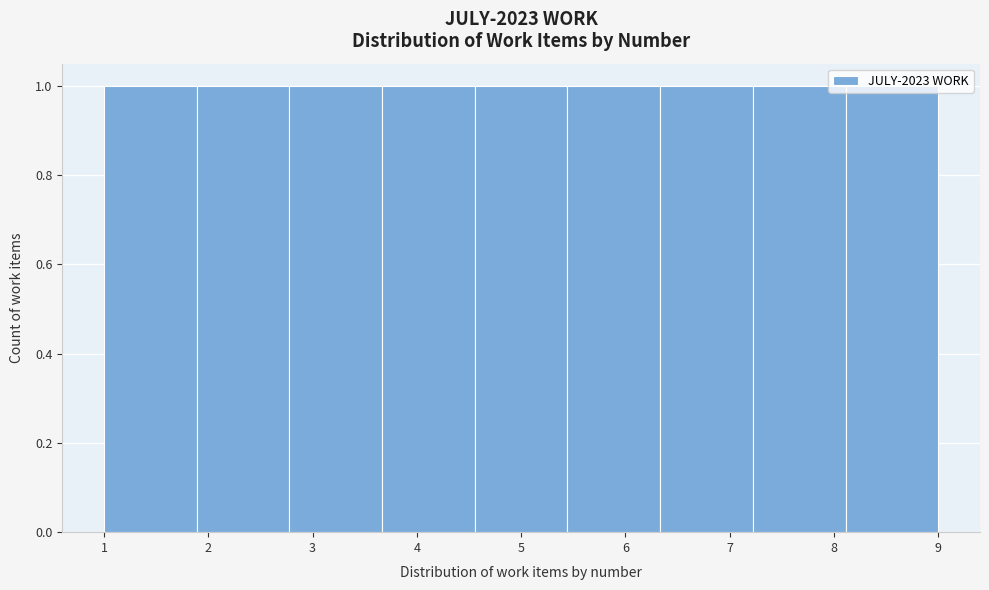

Reading left to right, list every bar in this chart as the range it spans on the x-axis followed by its height. Neither the bar edges nor the heights are printed on the chart, so give them approximately, as read against the axes.

1.0 to 1.9: 1
1.9 to 2.8: 1
2.8 to 3.7: 1
3.7 to 4.6: 1
4.6 to 5.4: 1
5.4 to 6.3: 1
6.3 to 7.2: 1
7.2 to 8.1: 1
8.1 to 9.0: 1